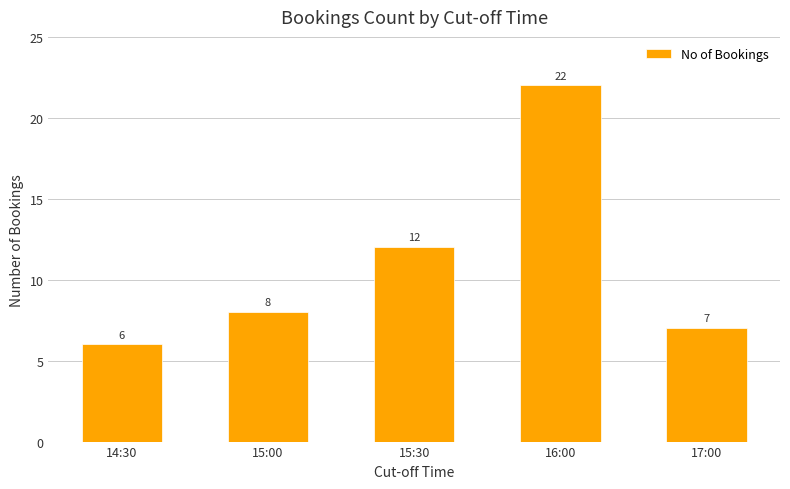

Count the number of data series in this chart.

1